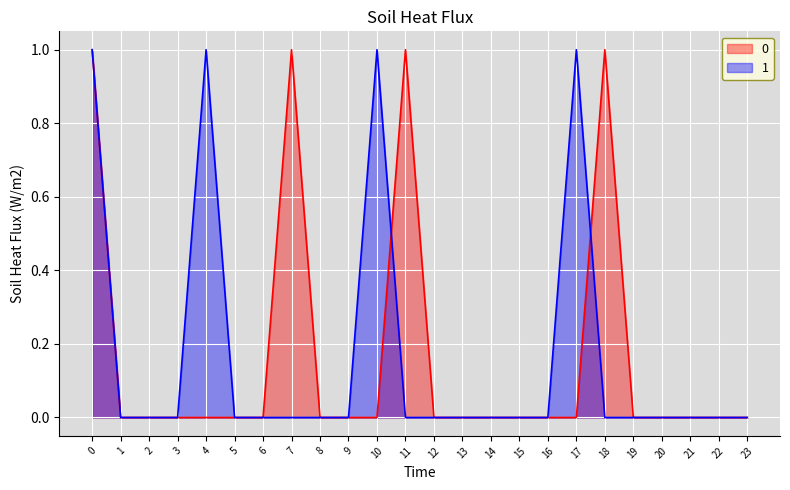

Reading left to right, extract all data points from this chart.

0: 0=1	1=0	2=0	3=0	4=0	5=0	6=0	7=1	8=0	9=0	10=0	11=1	12=0	13=0	14=0	15=0	16=0	17=0	18=1	19=0	20=0	21=0	22=0	23=0
1: 0=1	1=0	2=0	3=0	4=1	5=0	6=0	7=0	8=0	9=0	10=1	11=0	12=0	13=0	14=0	15=0	16=0	17=1	18=0	19=0	20=0	21=0	22=0	23=0